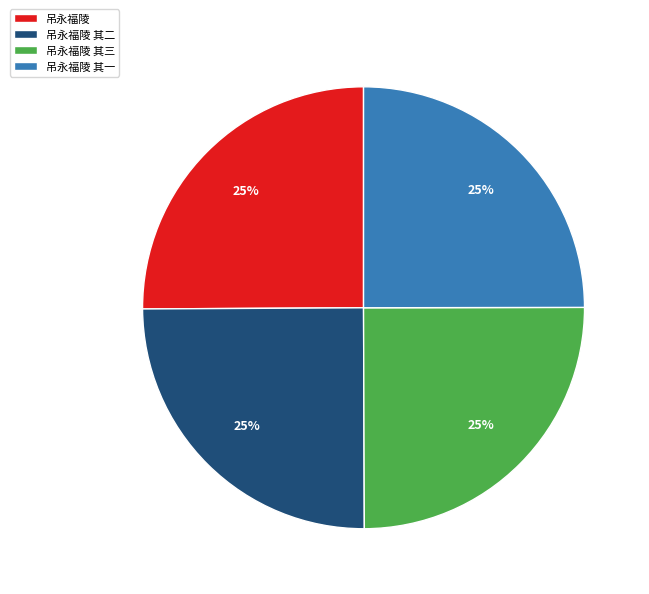

Is it true that 吊永福陵 is 25% of the pie?

True